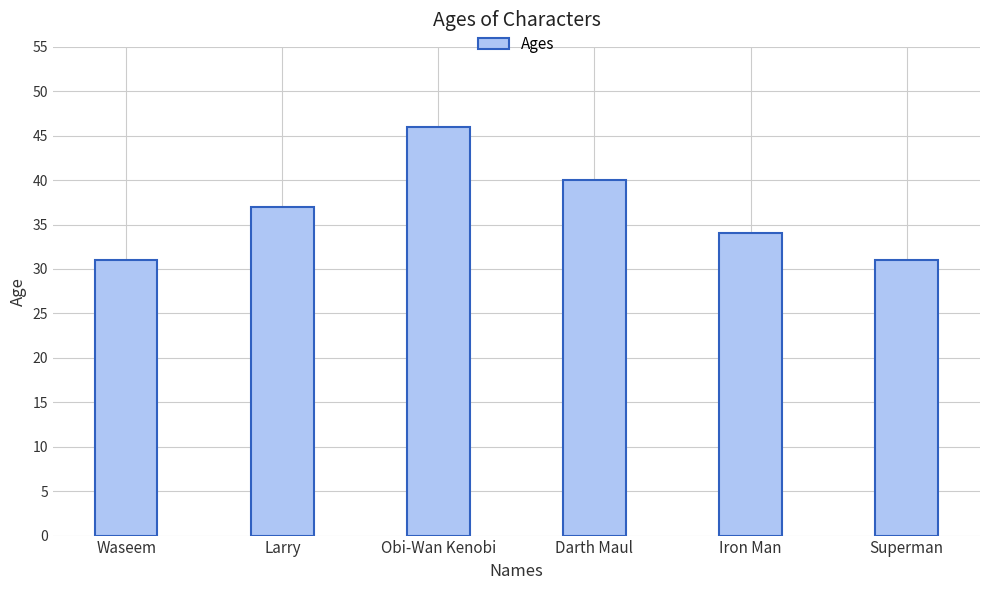

Count the values in the range 31 to 40.

5